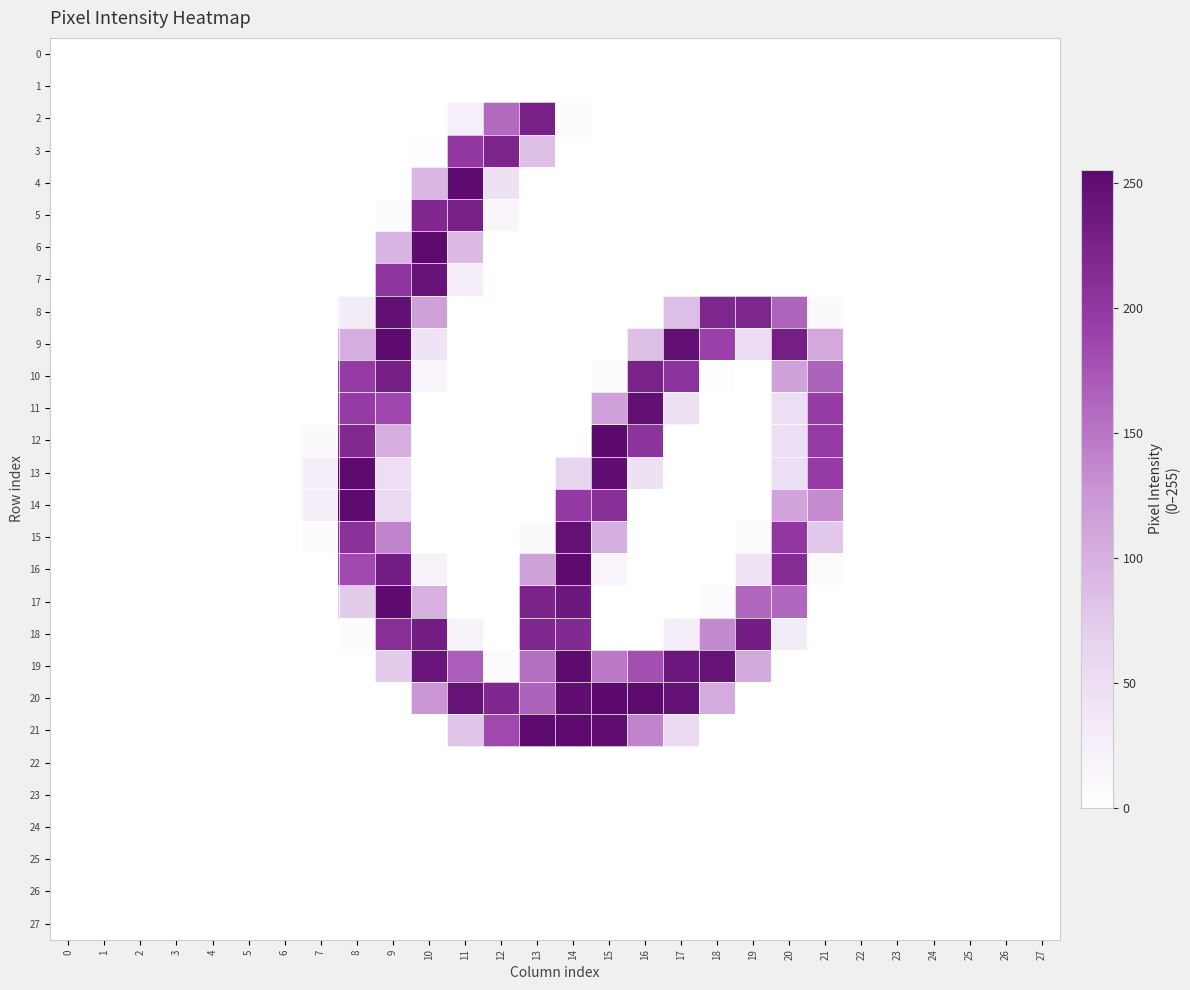

Reading left to right, extract all data points from this chart.

0: 0=0	1=0	2=0	3=0	4=0	5=0	6=0	7=0	8=0	9=0	10=0	11=0	12=0	13=0	14=0	15=0	16=0	17=0	18=0	19=0	20=0	21=0	22=0	23=0	24=0	25=0	26=0	27=0
1: 0=0	1=0	2=0	3=0	4=0	5=0	6=0	7=0	8=0	9=0	10=0	11=0	12=0	13=0	14=0	15=0	16=0	17=0	18=0	19=0	20=0	21=0	22=0	23=0	24=0	25=0	26=0	27=0
2: 0=0	1=0	2=0	3=0	4=0	5=0	6=0	7=0	8=0	9=0	10=0	11=24	12=159	13=227	14=5	15=0	16=0	17=0	18=0	19=0	20=0	21=0	22=0	23=0	24=0	25=0	26=0	27=0
3: 0=0	1=0	2=0	3=0	4=0	5=0	6=0	7=0	8=0	9=0	10=4	11=199	12=222	13=84	14=0	15=0	16=0	17=0	18=0	19=0	20=0	21=0	22=0	23=0	24=0	25=0	26=0	27=0
4: 0=0	1=0	2=0	3=0	4=0	5=0	6=0	7=0	8=0	9=0	10=92	11=253	12=45	13=0	14=0	15=0	16=0	17=0	18=0	19=0	20=0	21=0	22=0	23=0	24=0	25=0	26=0	27=0
5: 0=0	1=0	2=0	3=0	4=0	5=0	6=0	7=0	8=0	9=6	10=218	11=227	12=14	13=0	14=0	15=0	16=0	17=0	18=0	19=0	20=0	21=0	22=0	23=0	24=0	25=0	26=0	27=0
6: 0=0	1=0	2=0	3=0	4=0	5=0	6=0	7=0	8=0	9=95	10=253	11=90	12=0	13=0	14=0	15=0	16=0	17=0	18=0	19=0	20=0	21=0	22=0	23=0	24=0	25=0	26=0	27=0
7: 0=0	1=0	2=0	3=0	4=0	5=0	6=0	7=0	8=0	9=204	10=243	11=26	12=0	13=0	14=0	15=0	16=0	17=0	18=0	19=0	20=0	21=0	22=0	23=0	24=0	25=0	26=0	27=0
8: 0=0	1=0	2=0	3=0	4=0	5=0	6=0	7=0	8=29	9=247	10=114	11=0	12=0	13=0	14=0	15=0	16=0	17=86	18=221	19=221	20=163	21=8	22=0	23=0	24=0	25=0	26=0	27=0
9: 0=0	1=0	2=0	3=0	4=0	5=0	6=0	7=0	8=102	9=253	10=41	11=0	12=0	13=0	14=0	15=0	16=84	17=247	18=191	19=53	20=229	21=107	22=0	23=0	24=0	25=0	26=0	27=0
10: 0=0	1=0	2=0	3=0	4=0	5=0	6=0	7=0	8=196	9=228	10=16	11=0	12=0	13=0	14=0	15=6	16=225	17=206	18=4	19=0	20=113	21=164	22=0	23=0	24=0	25=0	26=0	27=0
11: 0=0	1=0	2=0	3=0	4=0	5=0	6=0	7=0	8=196	9=185	10=0	11=0	12=0	13=0	14=0	15=115	16=248	17=47	18=0	19=0	20=50	21=195	22=0	23=0	24=0	25=0	26=0	27=0
12: 0=0	1=0	2=0	3=0	4=0	5=0	6=0	7=9	8=217	9=102	10=0	11=0	12=0	13=0	14=0	15=255	16=205	17=0	18=0	19=0	20=50	21=196	22=0	23=0	24=0	25=0	26=0	27=0
13: 0=0	1=0	2=0	3=0	4=0	5=0	6=0	7=25	8=253	9=49	10=0	11=0	12=0	13=0	14=64	15=250	16=45	17=0	18=0	19=0	20=50	21=195	22=0	23=0	24=0	25=0	26=0	27=0
14: 0=0	1=0	2=0	3=0	4=0	5=0	6=0	7=25	8=253	9=57	10=0	11=0	12=0	13=0	14=198	15=211	16=0	17=0	18=0	19=0	20=111	21=134	22=0	23=0	24=0	25=0	26=0	27=0
15: 0=0	1=0	2=0	3=0	4=0	5=0	6=0	7=6	8=209	9=140	10=0	11=0	12=0	13=10	14=246	15=101	16=0	17=0	18=0	19=6	20=200	21=77	22=0	23=0	24=0	25=0	26=0	27=0
16: 0=0	1=0	2=0	3=0	4=0	5=0	6=0	7=0	8=183	9=232	10=20	11=0	12=0	13=114	14=253	15=16	16=0	17=0	18=0	19=41	20=213	21=7	22=0	23=0	24=0	25=0	26=0	27=0
17: 0=0	1=0	2=0	3=0	4=0	5=0	6=0	7=0	8=73	9=253	10=99	11=0	12=0	13=224	14=237	15=0	16=0	17=0	18=7	19=161	20=161	21=0	22=0	23=0	24=0	25=0	26=0	27=0
18: 0=0	1=0	2=0	3=0	4=0	5=0	6=0	7=0	8=5	9=211	10=231	11=18	12=0	13=219	14=216	15=0	16=0	17=25	18=135	19=230	20=29	21=0	22=0	23=0	24=0	25=0	26=0	27=0
19: 0=0	1=0	2=0	3=0	4=0	5=0	6=0	7=0	8=0	9=73	10=242	11=168	12=7	13=155	14=253	15=148	16=179	17=239	18=244	19=105	20=0	21=0	22=0	23=0	24=0	25=0	26=0	27=0
20: 0=0	1=0	2=0	3=0	4=0	5=0	6=0	7=0	8=0	9=0	10=125	11=244	12=218	13=165	14=250	15=254	16=253	17=246	18=104	19=0	20=0	21=0	22=0	23=0	24=0	25=0	26=0	27=0
21: 0=0	1=0	2=0	3=0	4=0	5=0	6=0	7=0	8=0	9=0	10=0	11=79	12=184	13=253	14=253	15=251	16=139	17=55	18=0	19=0	20=0	21=0	22=0	23=0	24=0	25=0	26=0	27=0
22: 0=0	1=0	2=0	3=0	4=0	5=0	6=0	7=0	8=0	9=0	10=0	11=0	12=0	13=0	14=0	15=0	16=0	17=0	18=0	19=0	20=0	21=0	22=0	23=0	24=0	25=0	26=0	27=0
23: 0=0	1=0	2=0	3=0	4=0	5=0	6=0	7=0	8=0	9=0	10=0	11=0	12=0	13=0	14=0	15=0	16=0	17=0	18=0	19=0	20=0	21=0	22=0	23=0	24=0	25=0	26=0	27=0
24: 0=0	1=0	2=0	3=0	4=0	5=0	6=0	7=0	8=0	9=0	10=0	11=0	12=0	13=0	14=0	15=0	16=0	17=0	18=0	19=0	20=0	21=0	22=0	23=0	24=0	25=0	26=0	27=0
25: 0=0	1=0	2=0	3=0	4=0	5=0	6=0	7=0	8=0	9=0	10=0	11=0	12=0	13=0	14=0	15=0	16=0	17=0	18=0	19=0	20=0	21=0	22=0	23=0	24=0	25=0	26=0	27=0
26: 0=0	1=0	2=0	3=0	4=0	5=0	6=0	7=0	8=0	9=0	10=0	11=0	12=0	13=0	14=0	15=0	16=0	17=0	18=0	19=0	20=0	21=0	22=0	23=0	24=0	25=0	26=0	27=0
27: 0=0	1=0	2=0	3=0	4=0	5=0	6=0	7=0	8=0	9=0	10=0	11=0	12=0	13=0	14=0	15=0	16=0	17=0	18=0	19=0	20=0	21=0	22=0	23=0	24=0	25=0	26=0	27=0